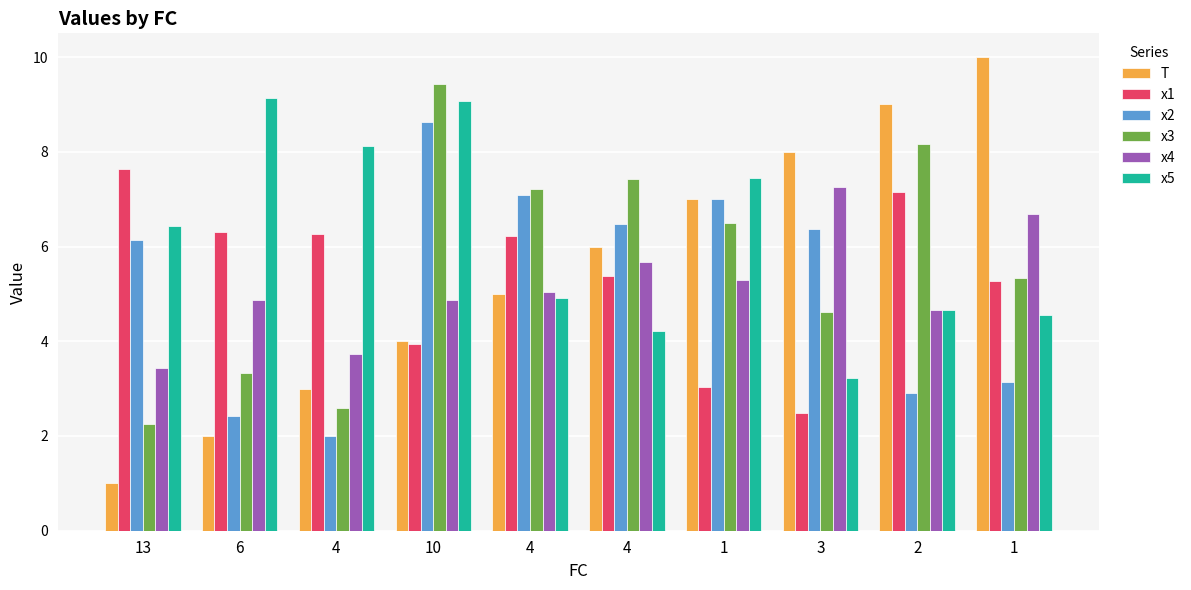

Is the value of x5 at 10 greater than the value of x4 at 4?

Yes